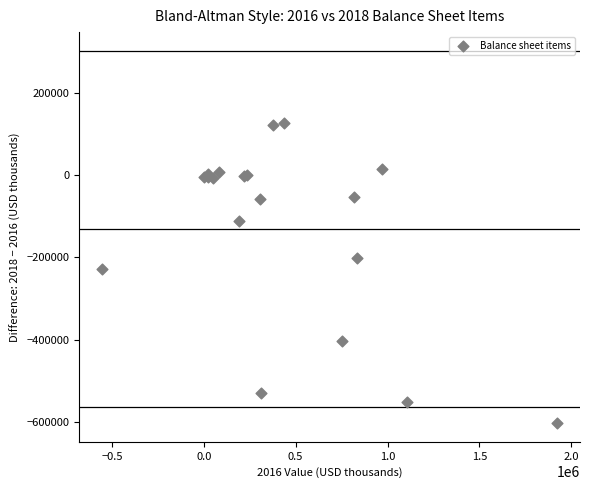

What Y value in the scatter plot is closest to -238185?

-227650